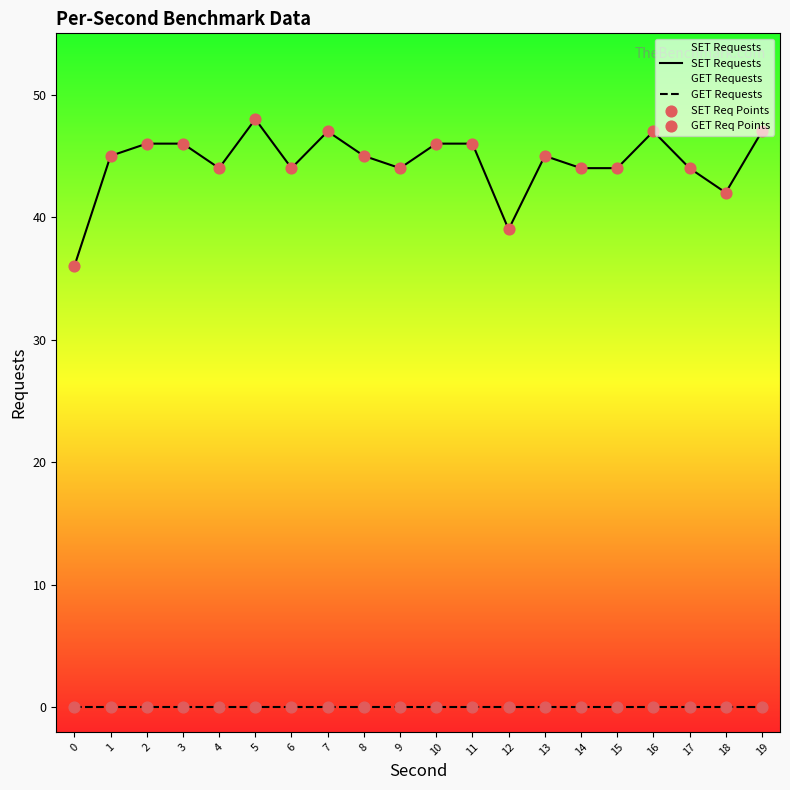

Which series has the largest Y range (max minus min)?

SET Requests